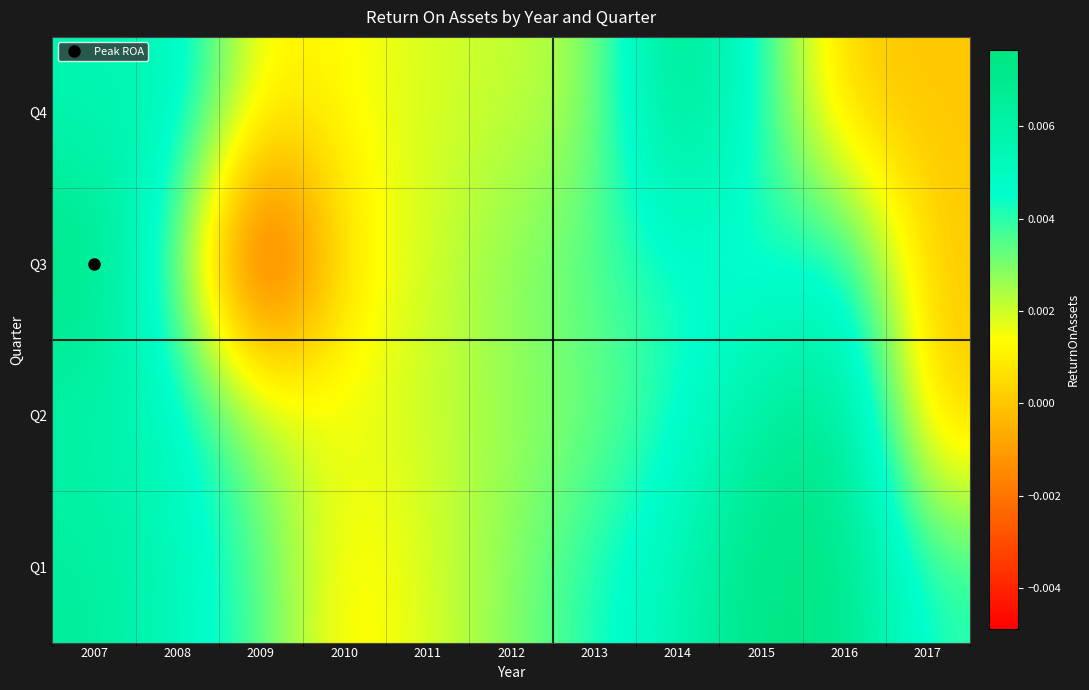

List the series in order of their peak value, lowest first.

Q2, Q4, Q1, Q3